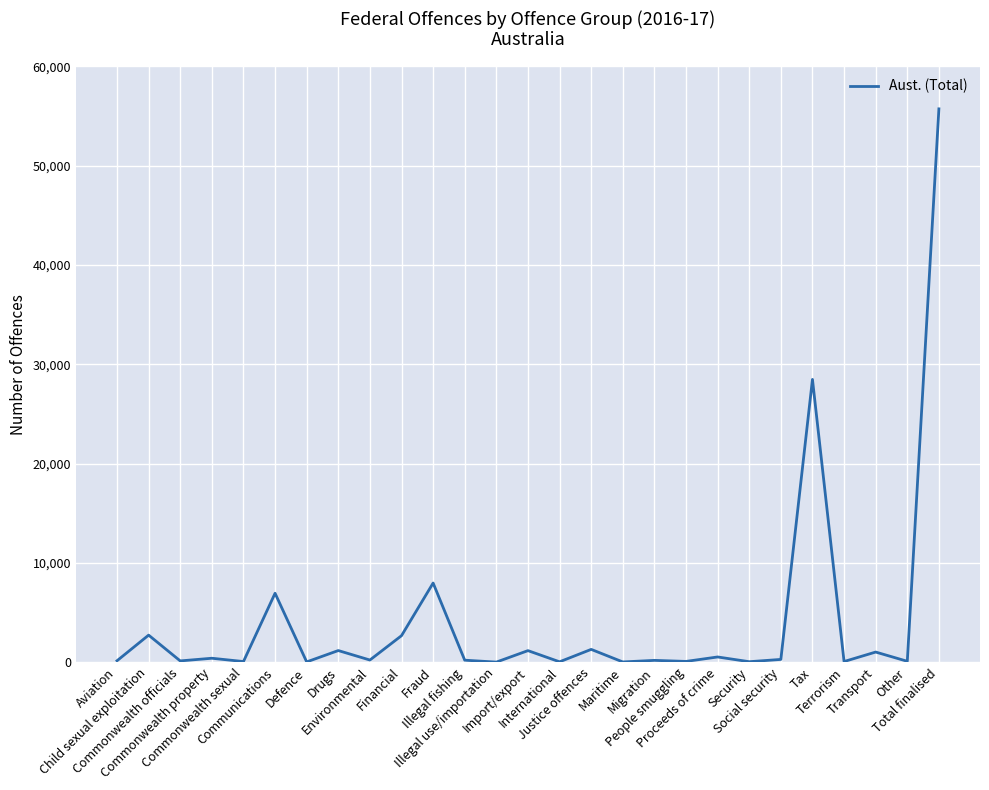

How many values are below 208?

13